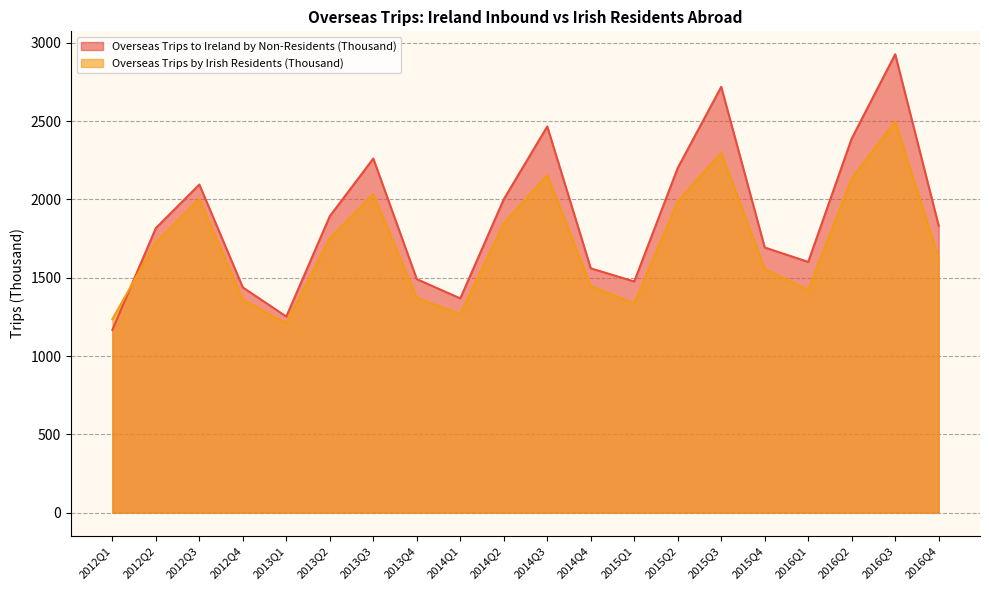

How many lines are shown in the chart?

2